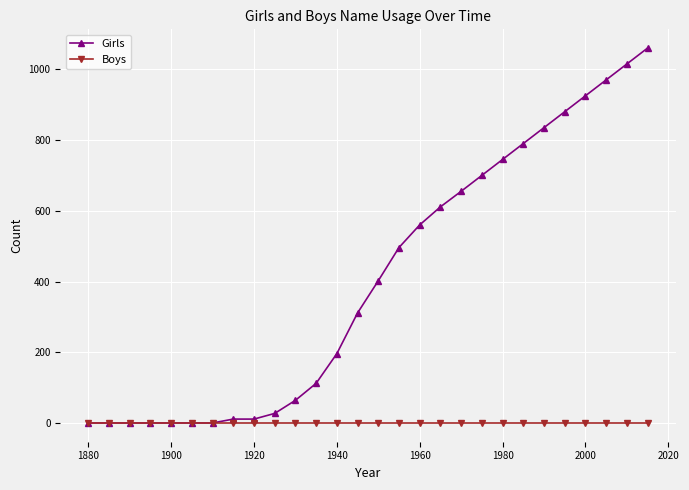

Rank the series by their average value, from lowest to highest.

Boys, Girls